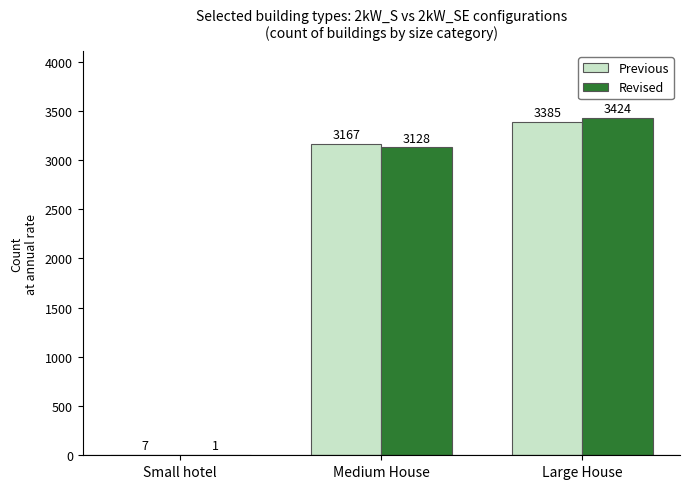

Read the Previous value at Large House.

3385